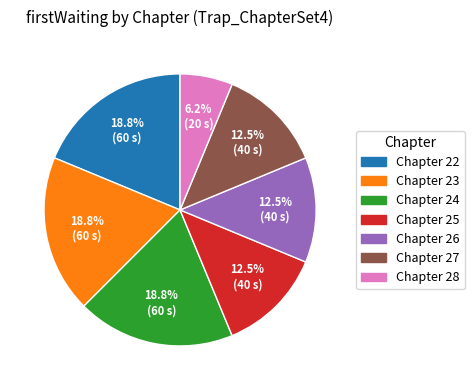

Does any single category account for the majority?

No